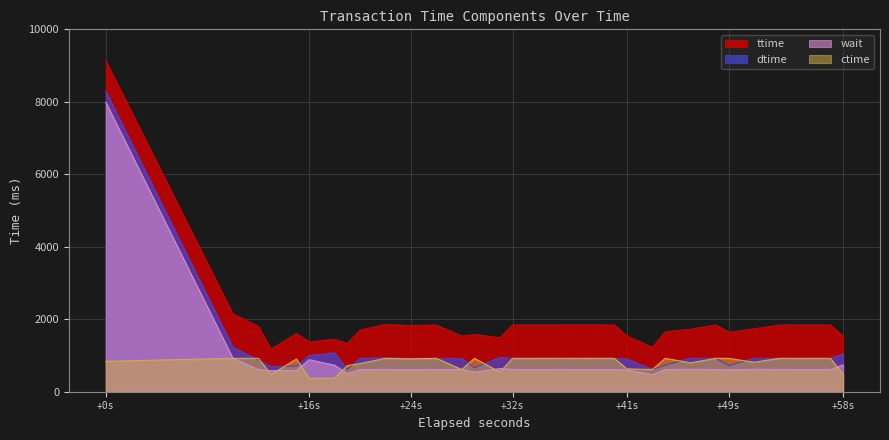

What is the greatest value displayed?

9134